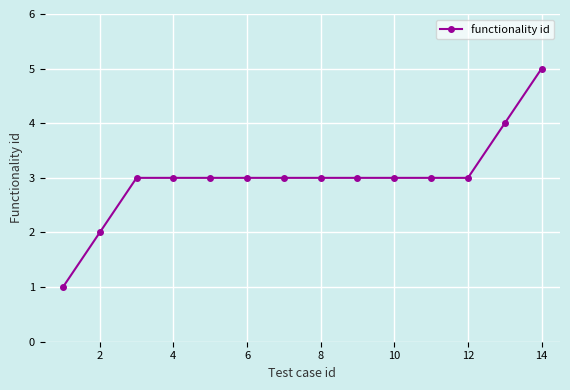

How many lines are shown in the chart?

1